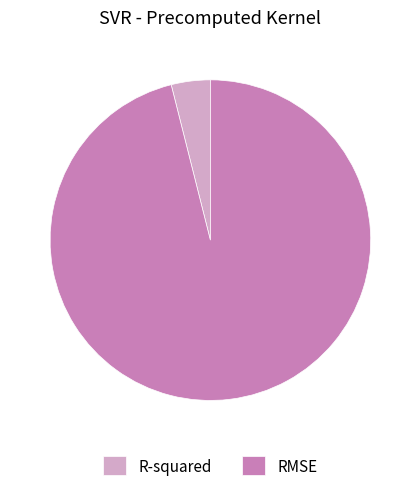

Rank the categories by value from highest to lowest.

RMSE, R-squared